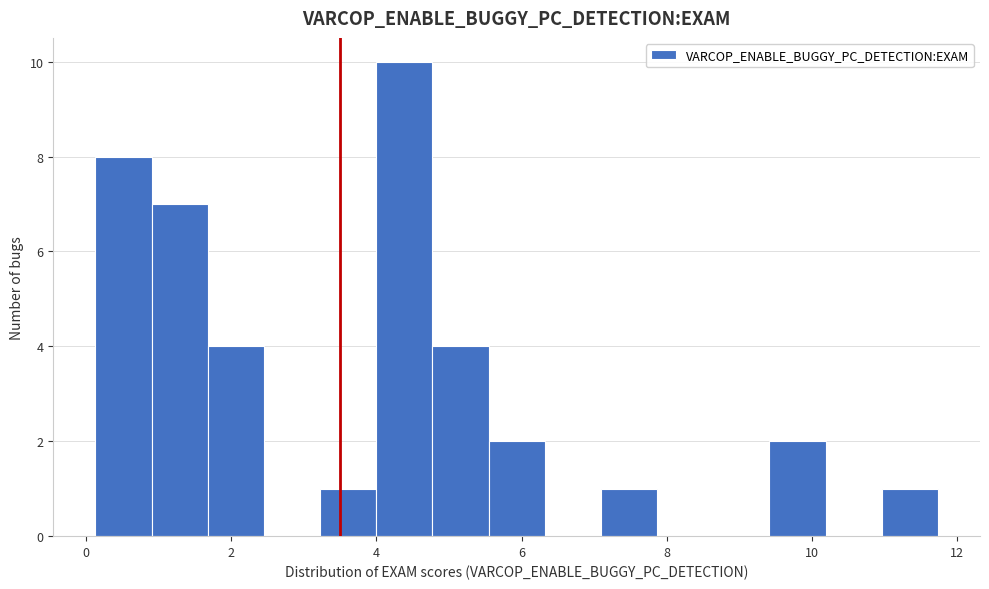

Read against the x-axis, roughly where is the centre of the tallest bar?

4.4